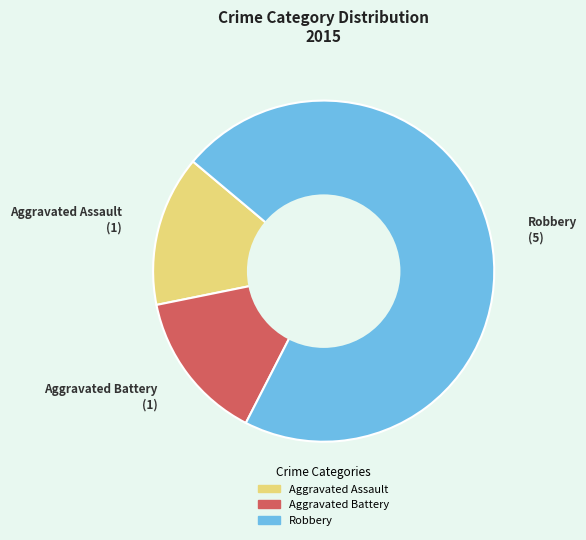

Is Aggravated Battery the majority of the pie?

No